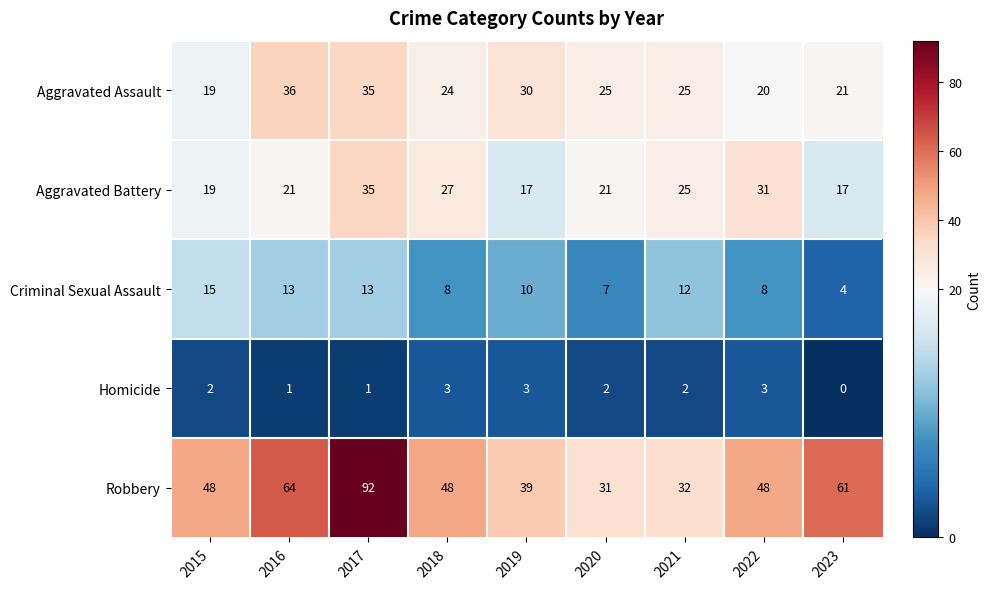

List the series in order of their peak value, lowest first.

Homicide, Criminal Sexual Assault, Aggravated Battery, Aggravated Assault, Robbery